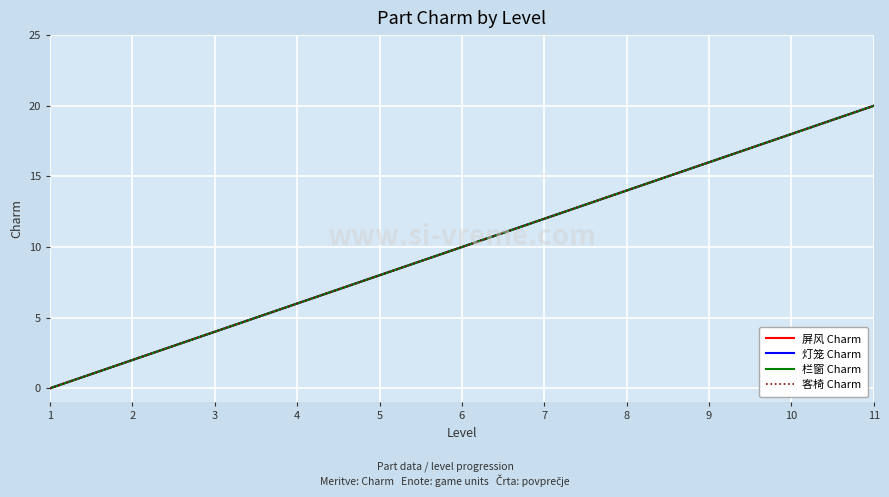

True or false: 栏窗 Charm has more than 2 points higher than both neighbors.

False